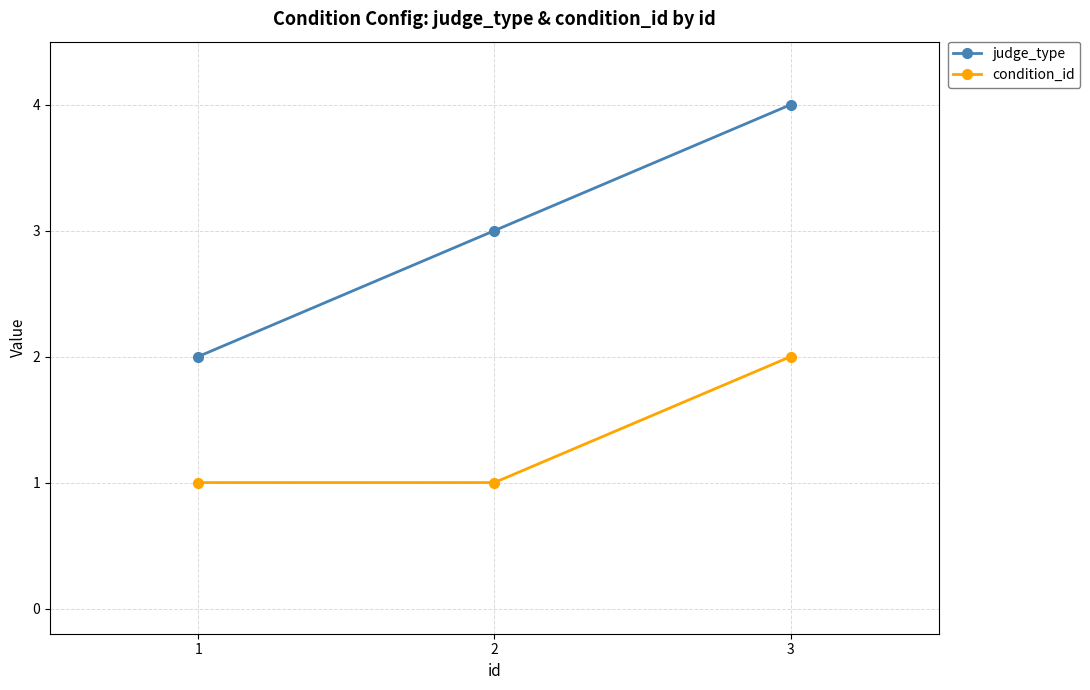

What is the value of the judge_type point at the 1st from the left?

2